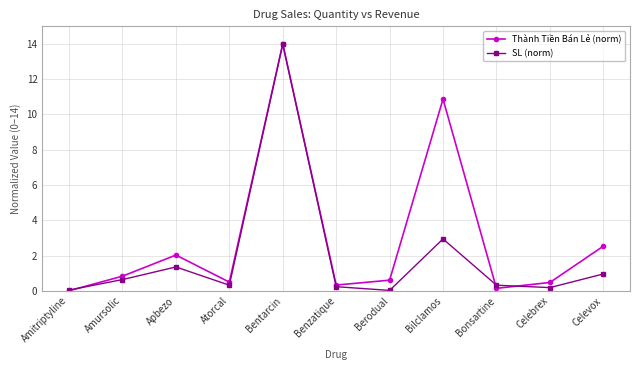

What is the label of the 8th point from the left?

Bilclamos